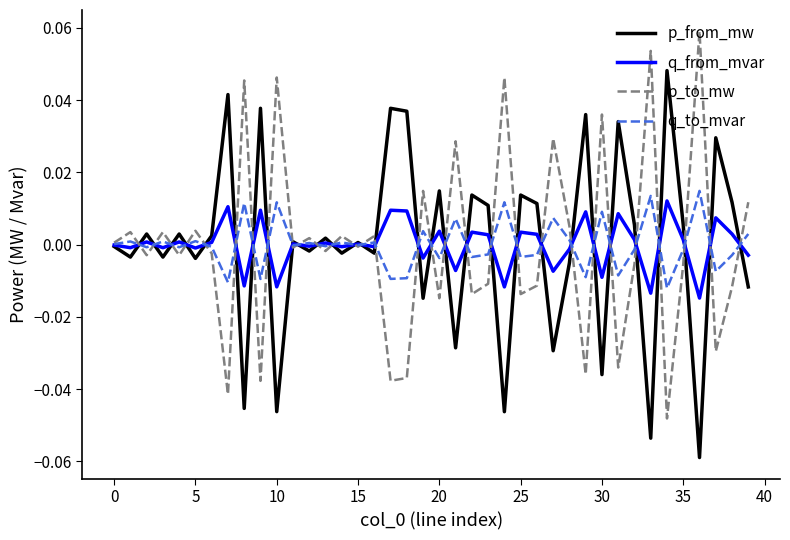

List the series in order of their overall mean, highest first.

p_from_mw, q_from_mvar, q_to_mvar, p_to_mw